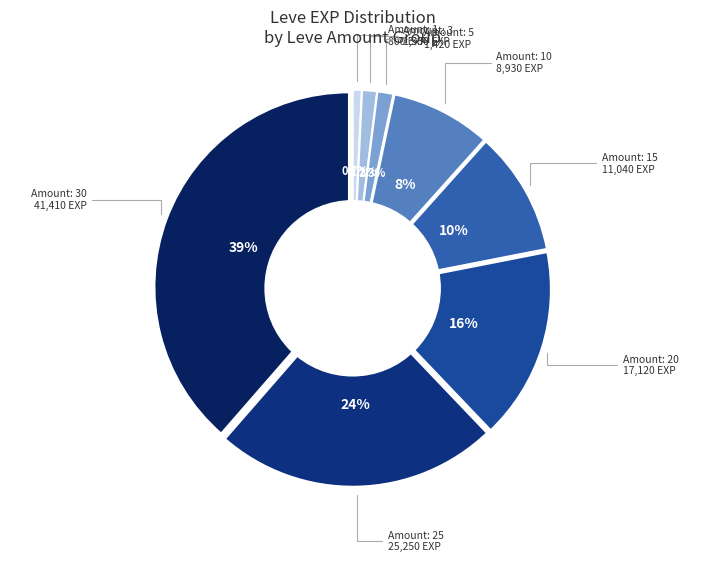

How many slices are in this pie chart?

8